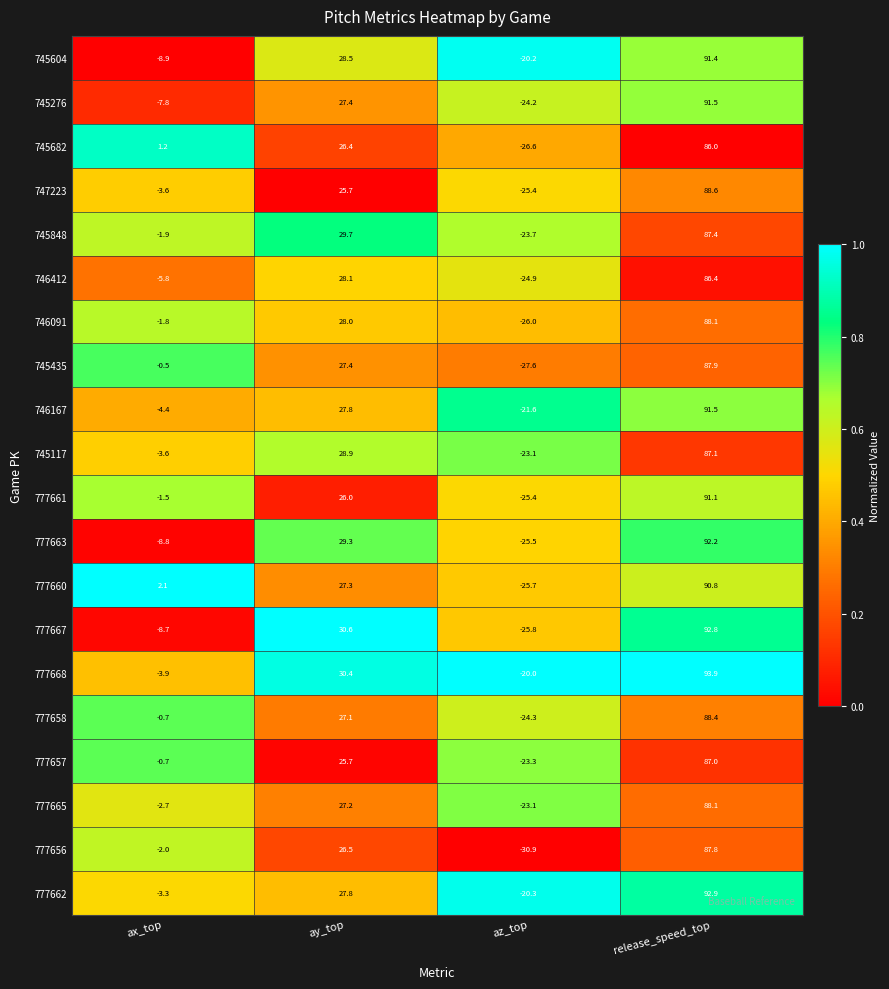

List the labels in order of 777660 value, smallest first.

az_top, ax_top, ay_top, release_speed_top